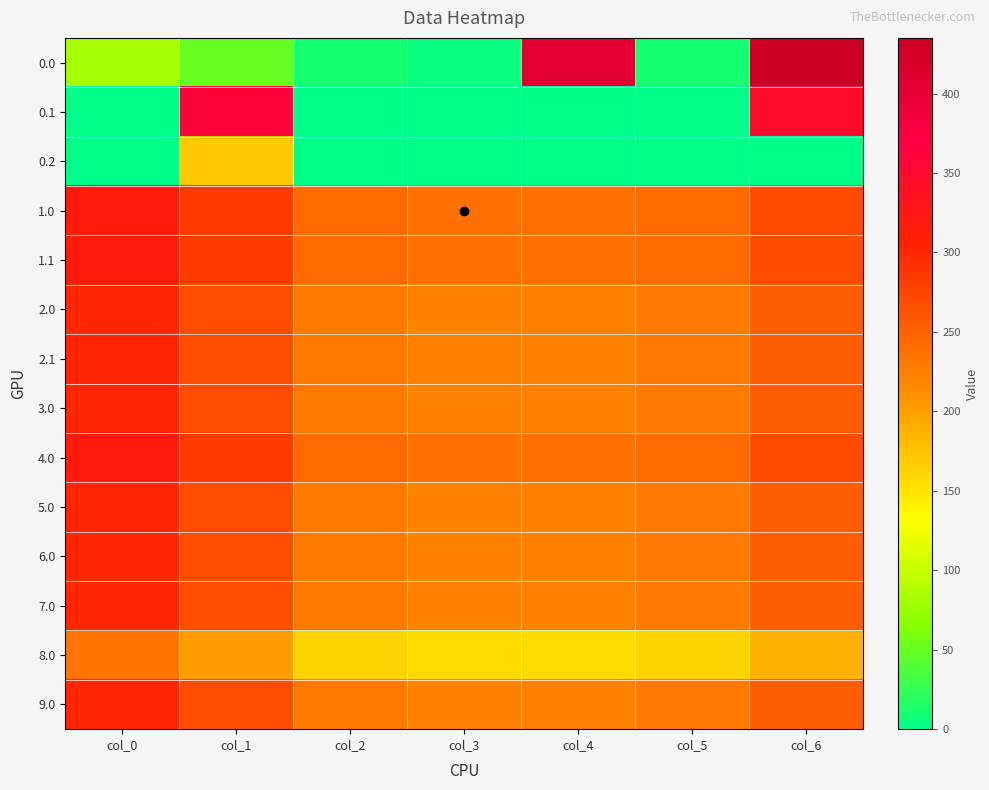

Reading right to left, transcribe all the data shown in this chart.

0.0: col_6=435.0	col_5=10.8	col_4=404.9	col_3=4.4	col_2=10.3	col_1=49.5	col_0=82.0
0.1: col_6=345.2	col_5=0.0	col_4=0.0	col_3=0.0	col_2=0.0	col_1=361.1	col_0=0.0
0.2: col_6=0.0	col_5=0.0	col_4=0.0	col_3=0.0	col_2=0.0	col_1=169.1	col_0=0.0
1.0: col_6=268.0	col_5=243.8	col_4=237.9	col_3=237.4	col_2=243.3	col_1=282.5	col_0=315.0
1.1: col_6=268.0	col_5=243.8	col_4=237.9	col_3=237.4	col_2=243.3	col_1=282.5	col_0=315.0
2.0: col_6=253.0	col_5=228.8	col_4=222.9	col_3=222.4	col_2=228.3	col_1=267.5	col_0=300.0
2.1: col_6=253.0	col_5=228.8	col_4=222.9	col_3=222.4	col_2=228.3	col_1=267.5	col_0=300.0
3.0: col_6=253.0	col_5=228.8	col_4=222.9	col_3=222.4	col_2=228.3	col_1=267.5	col_0=300.0
4.0: col_6=268.0	col_5=243.8	col_4=237.9	col_3=237.4	col_2=243.3	col_1=282.5	col_0=315.0
5.0: col_6=253.0	col_5=228.8	col_4=222.9	col_3=222.4	col_2=228.3	col_1=267.5	col_0=300.0
6.0: col_6=253.0	col_5=228.8	col_4=222.9	col_3=222.4	col_2=228.3	col_1=267.5	col_0=300.0
7.0: col_6=253.0	col_5=228.8	col_4=222.9	col_3=222.4	col_2=228.3	col_1=267.5	col_0=300.0
8.0: col_6=187.0	col_5=162.8	col_4=156.9	col_3=156.4	col_2=162.3	col_1=201.5	col_0=234.0
9.0: col_6=253.0	col_5=228.8	col_4=222.9	col_3=222.4	col_2=228.3	col_1=267.5	col_0=300.0